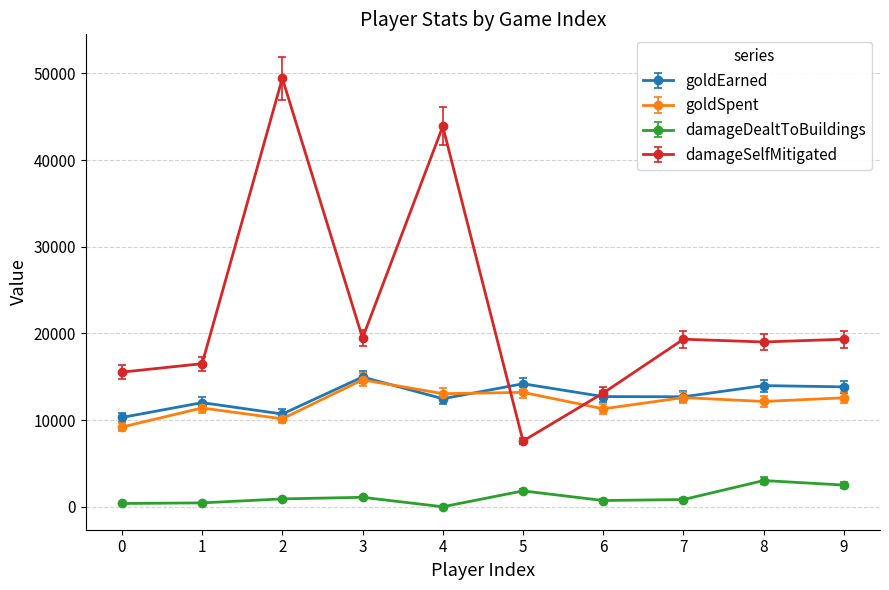

Is it true that goldSpent equals 18821.5 at 9?

False